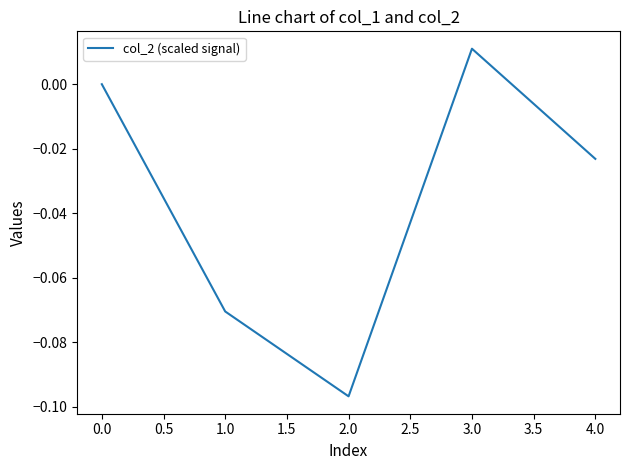

Which category has the lowest value across all series?

2.0